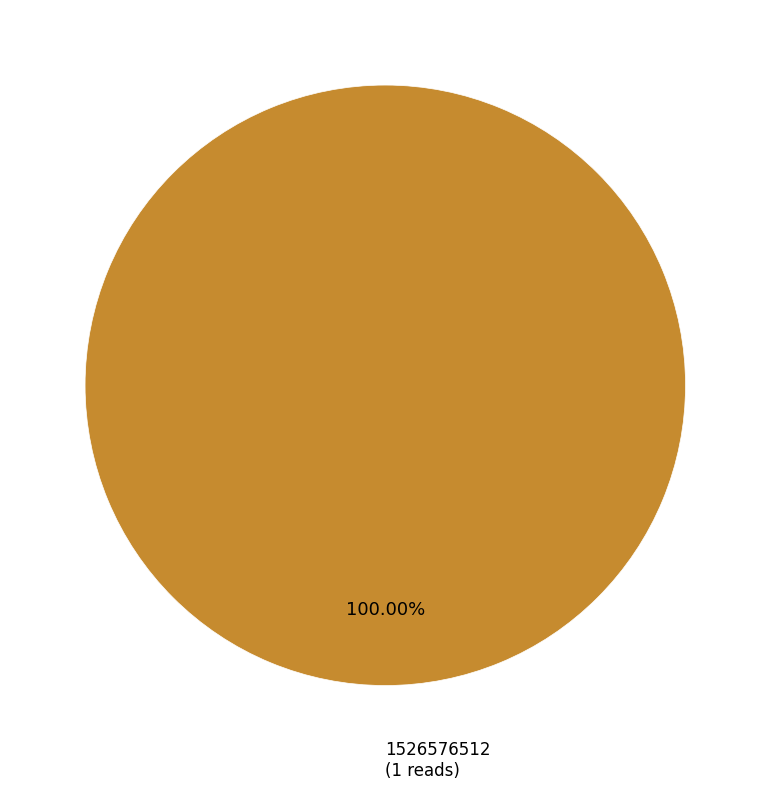

Which category accounts for the majority?

1526576512